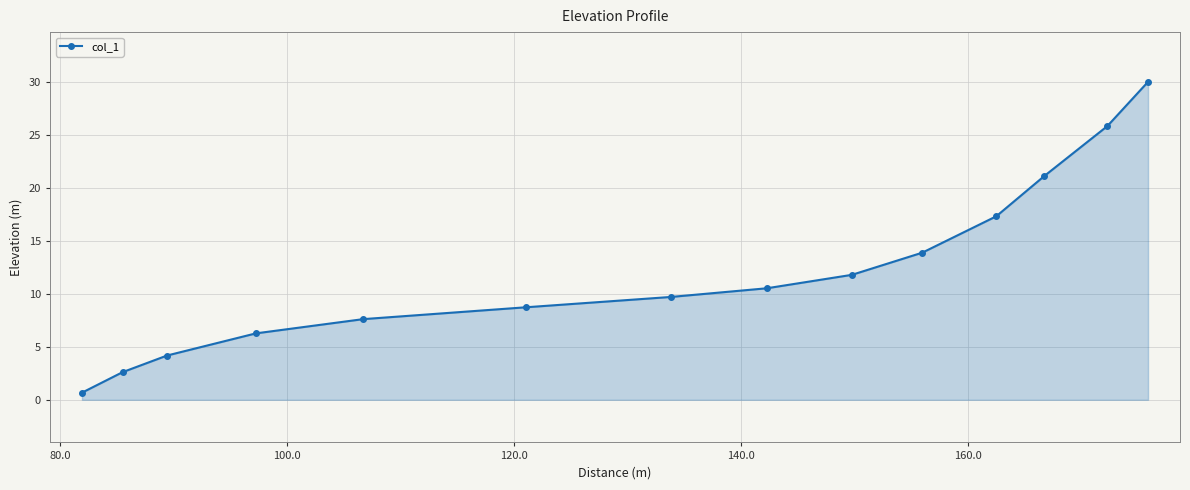

What is the difference between the maximum and minimum values?

29.3